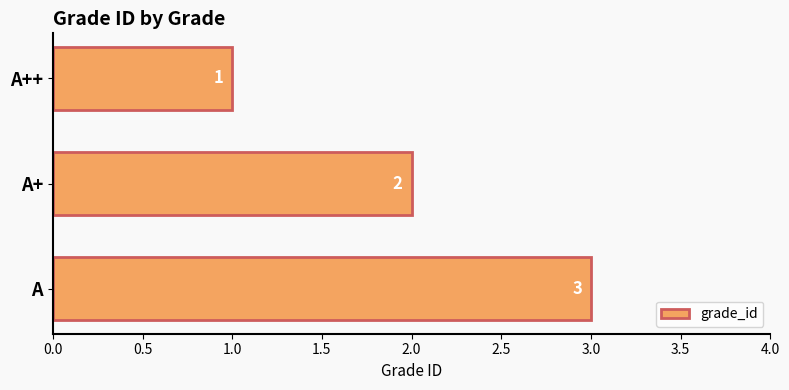

Rank the categories by value from highest to lowest.

A, A+, A++